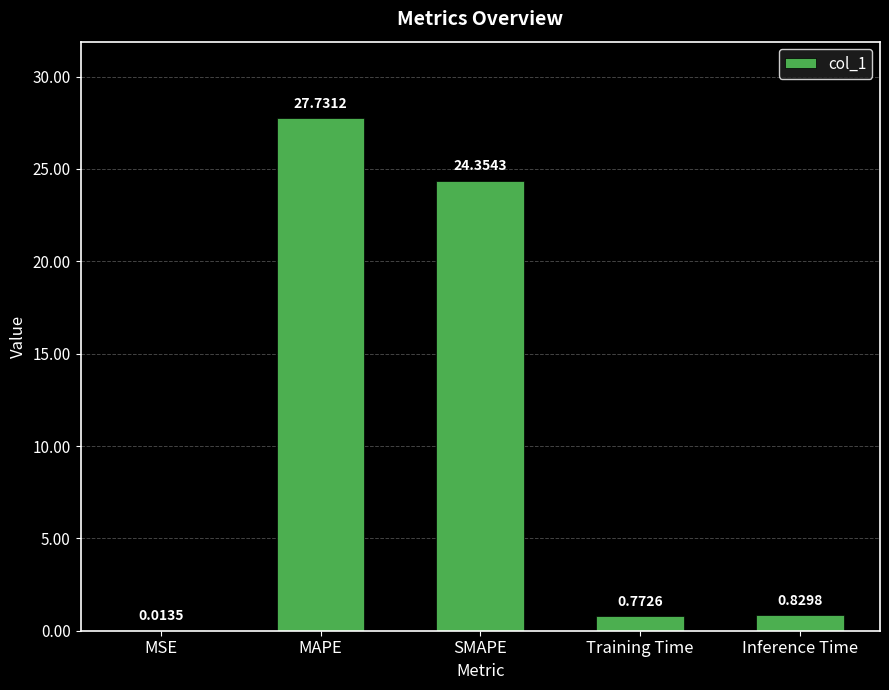

The chart shows a value of 24.4 at SMAPE. True or false?

True